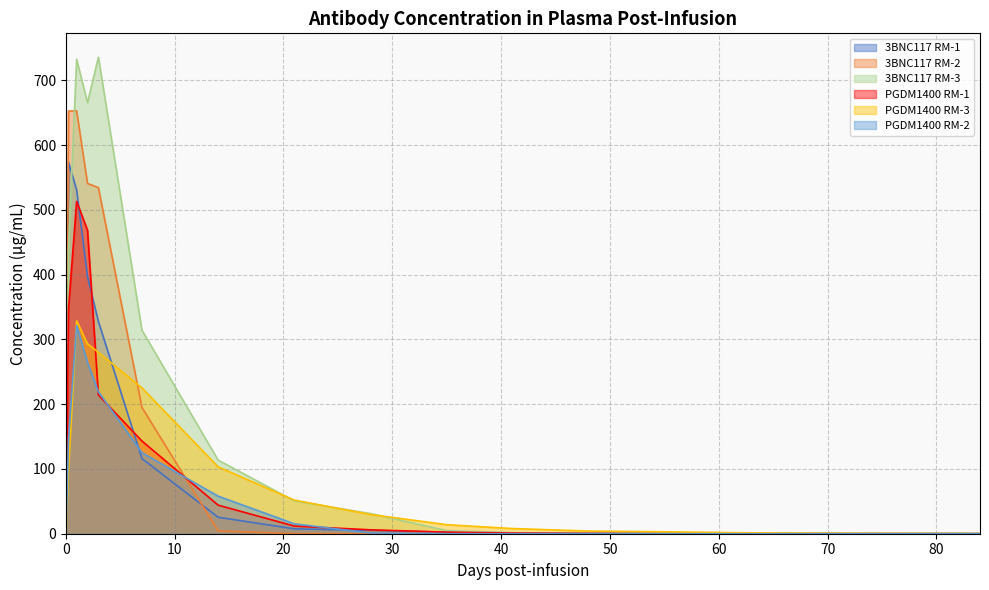

What is the maximum value shown in the chart?

735.6